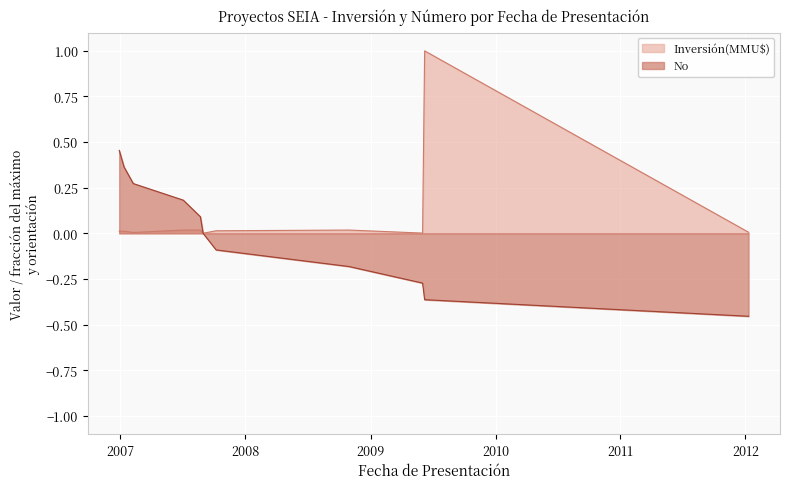

How many No values are between 0 and 1?

6